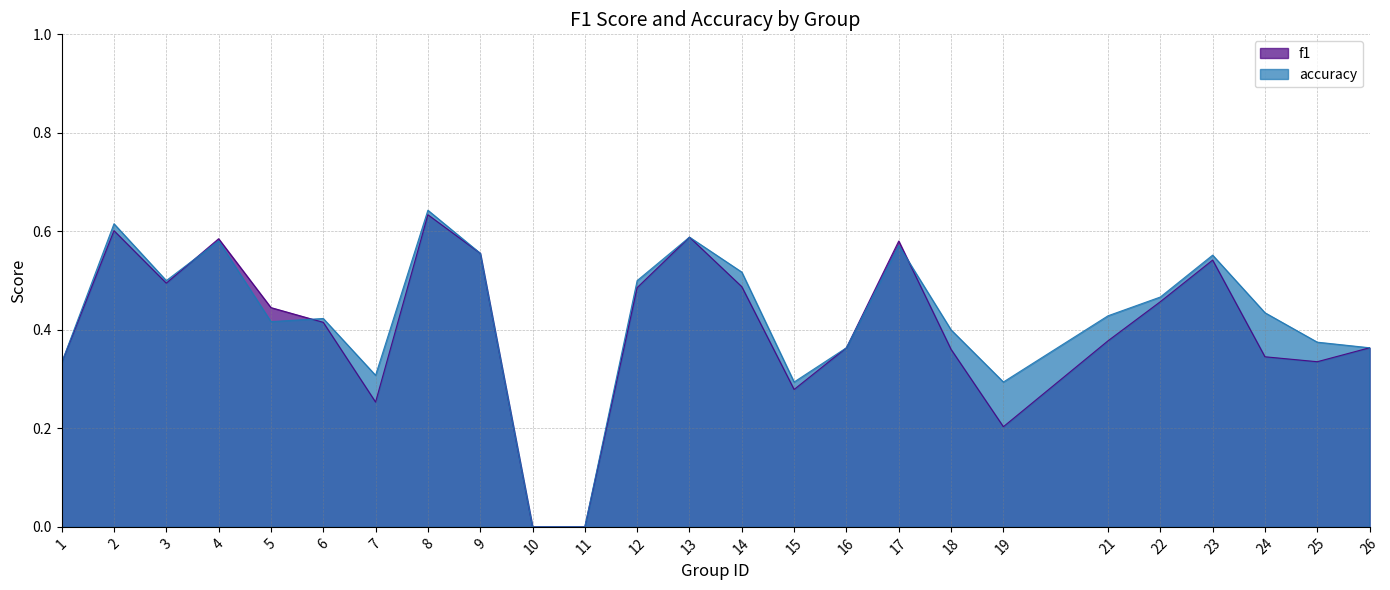

What is the value of the f1 point at the 13th from the left?

0.6